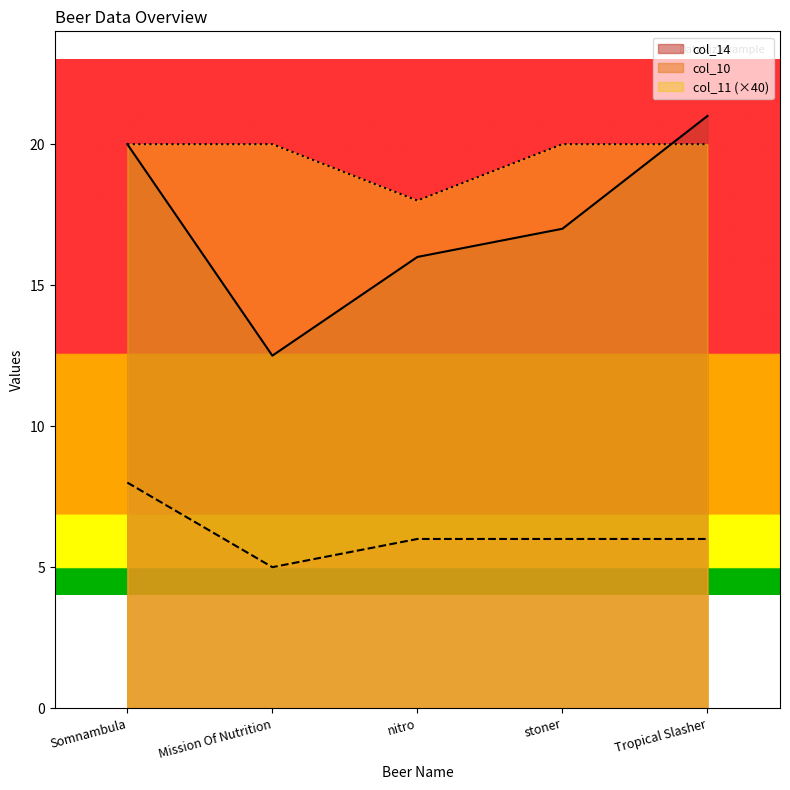

True or false: col_10 and col_14 cross at least once.

False